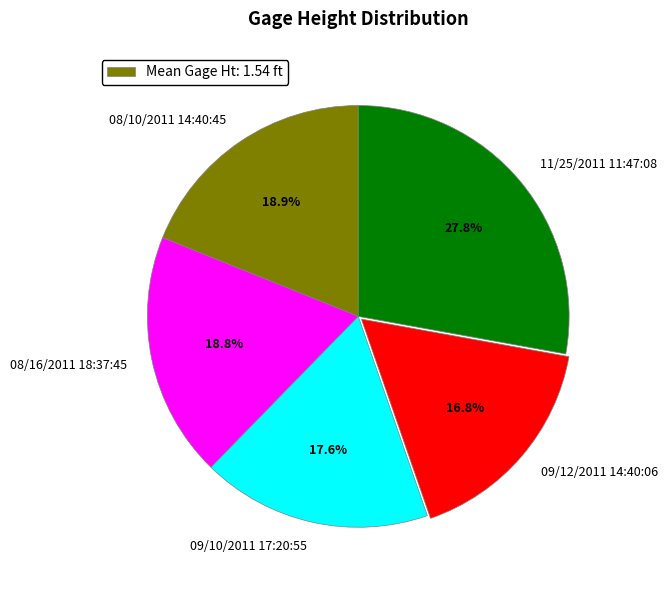

How many segments does this pie chart have?

5